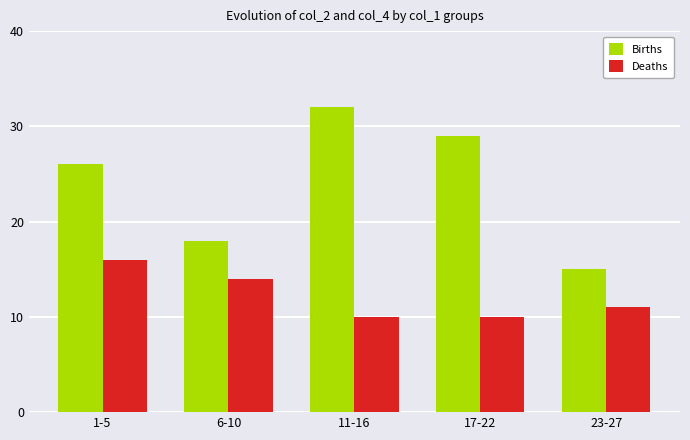

What is the difference between the highest and lowest values at 17-22?

19